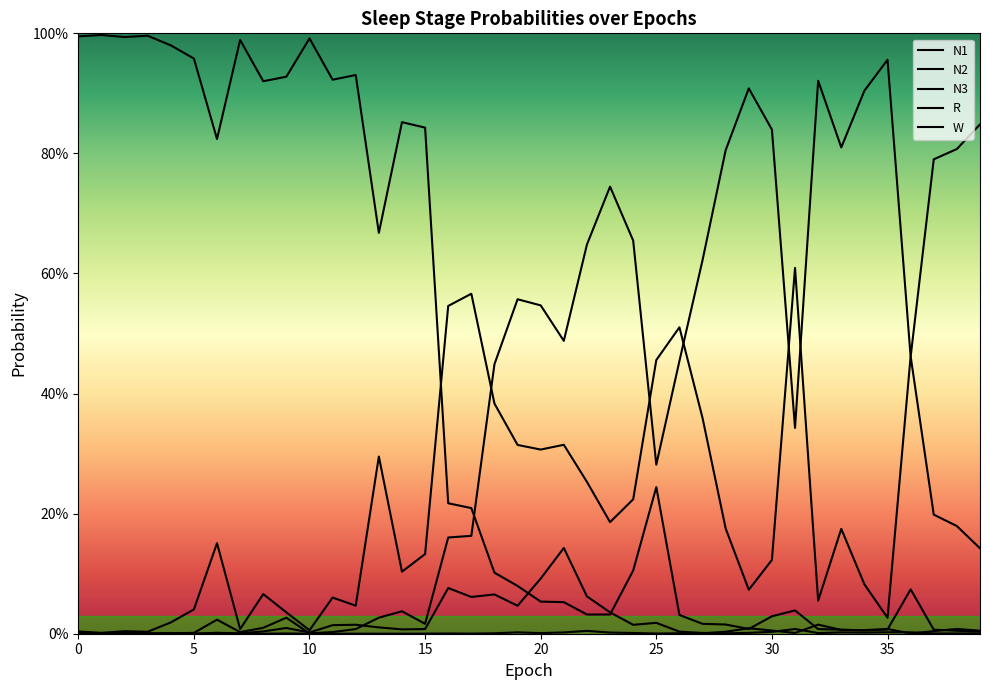

Is this an area chart (filled region under the line)?

No